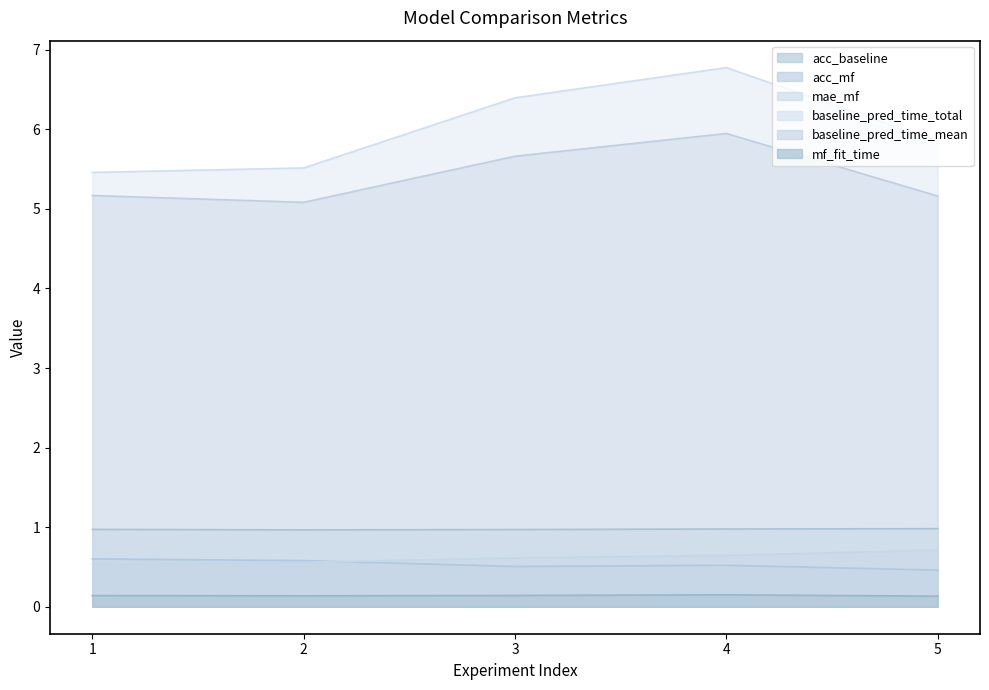

How many lines are shown in the chart?

6